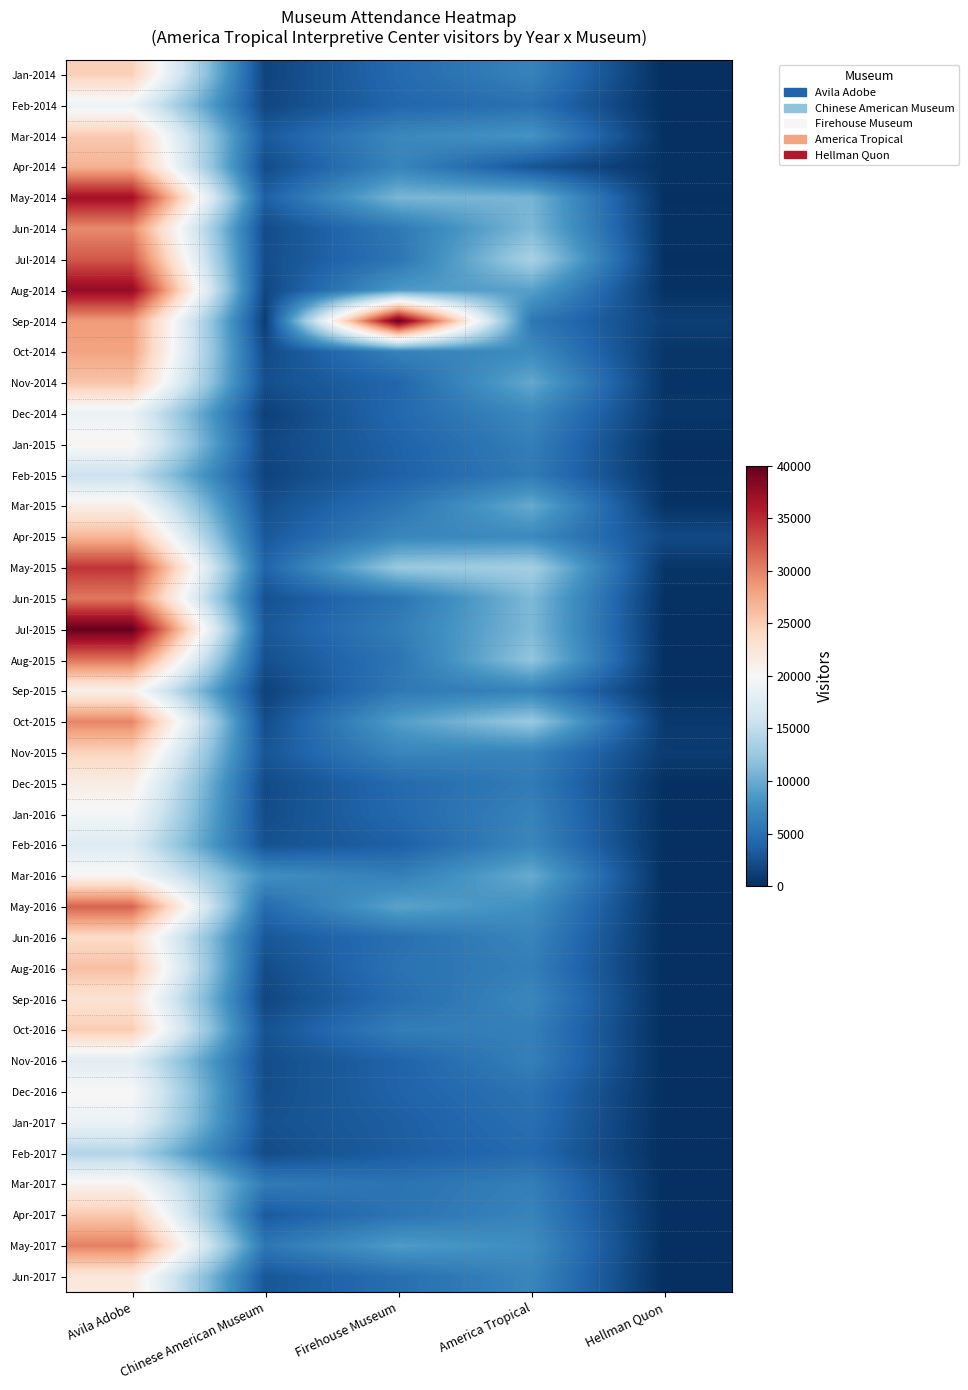

Rank the series at Chinese American Museum from lowest to highest value.

Sep-2014, Dec-2014, Sep-2015, Feb-2015, Jan-2014, Sep-2016, Aug-2014, Feb-2014, Jan-2015, Oct-2014, Dec-2015, Jun-2014, Apr-2014, Feb-2017, Jan-2016, Aug-2016, Oct-2015, Jul-2014, Nov-2016, Dec-2016, Mar-2015, Nov-2014, Aug-2015, Jan-2017, Jun-2015, Feb-2016, Oct-2016, Nov-2015, Jun-2017, Jun-2016, Apr-2015, Jul-2015, Mar-2014, Apr-2017, May-2014, May-2015, May-2016, May-2017, Mar-2017, Mar-2016